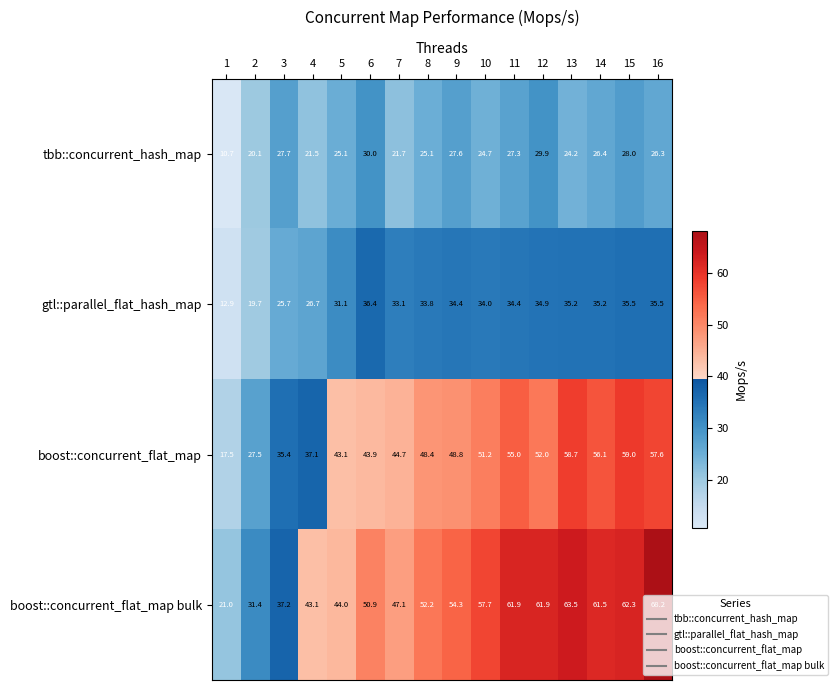

What is the sum of all tbb::concurrent_hash_map values?

396.3